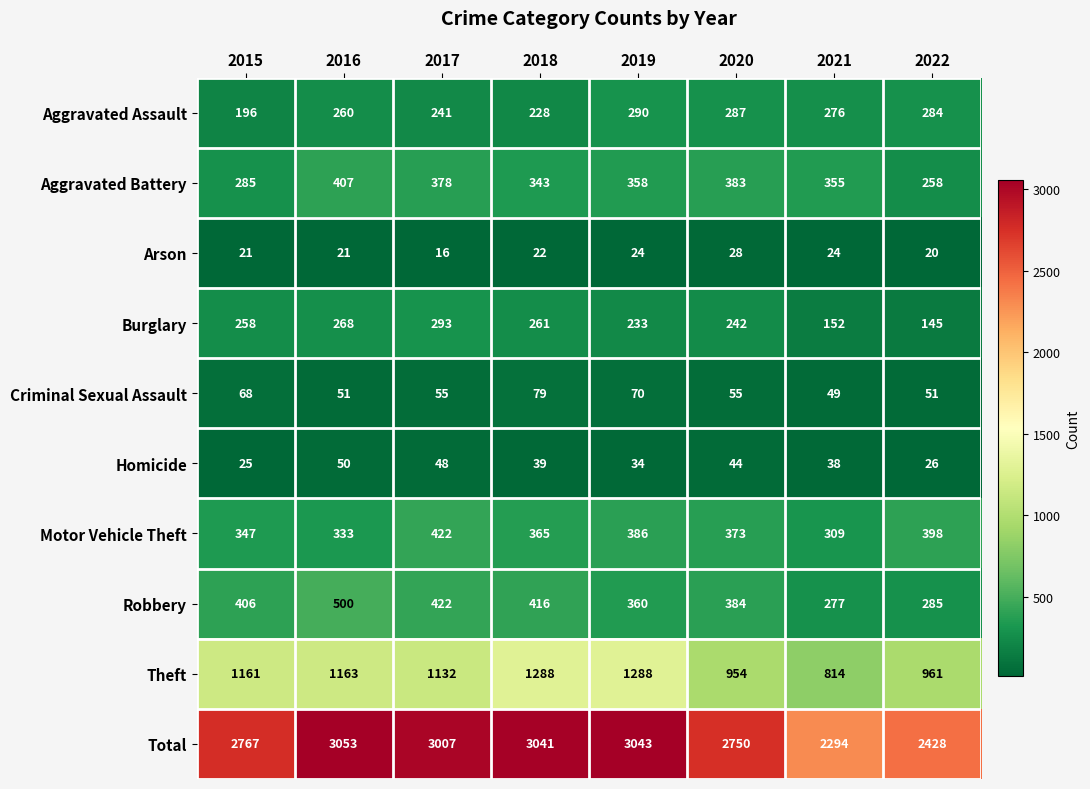

What is the spread (max minus min) of values at 2015?

2746